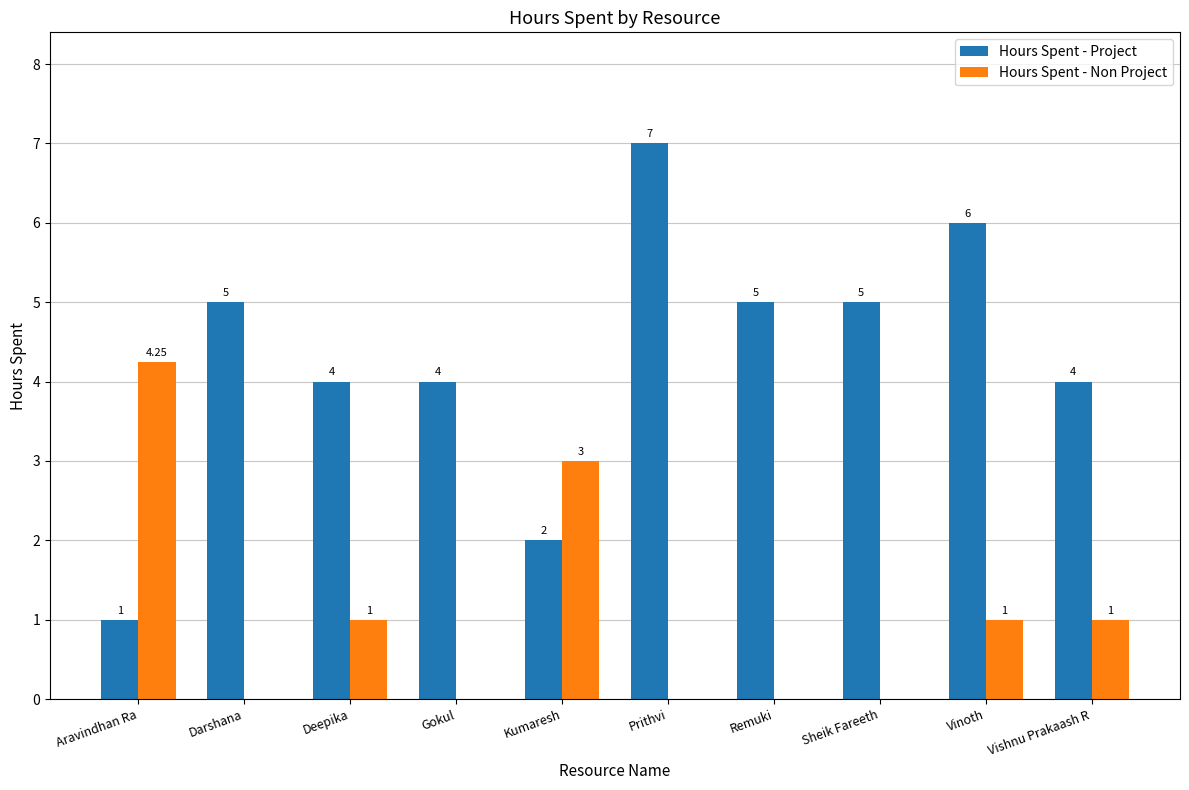

What is the sum of the Hours Spent - Project values at Prithvi and Aravindhan Ra?

8.0